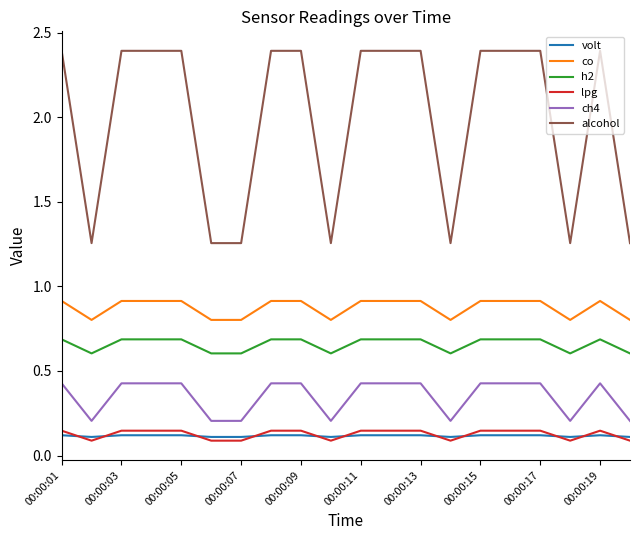

Which series has the widest spread of values?

alcohol